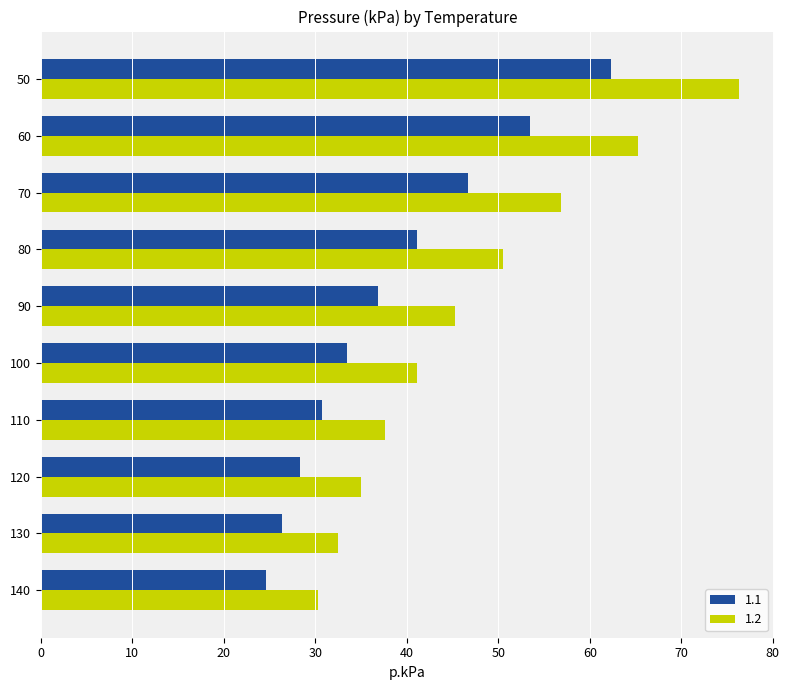

The value of 1.2 at 130 is 49.1. True or false?

False